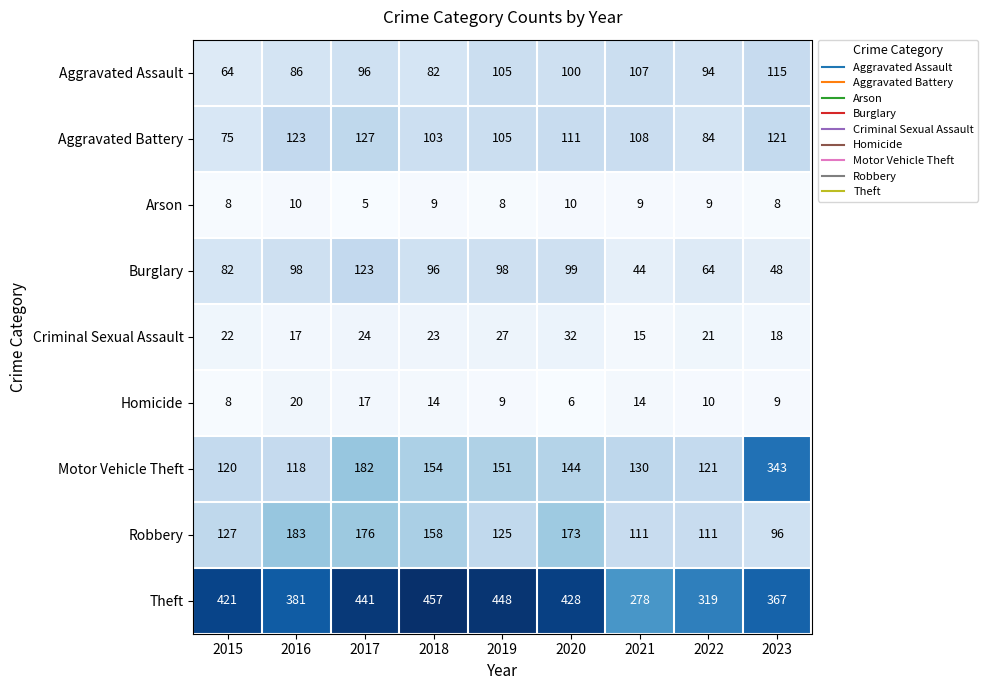

The Criminal Sexual Assault series shows 4 at 2023. True or false?

False